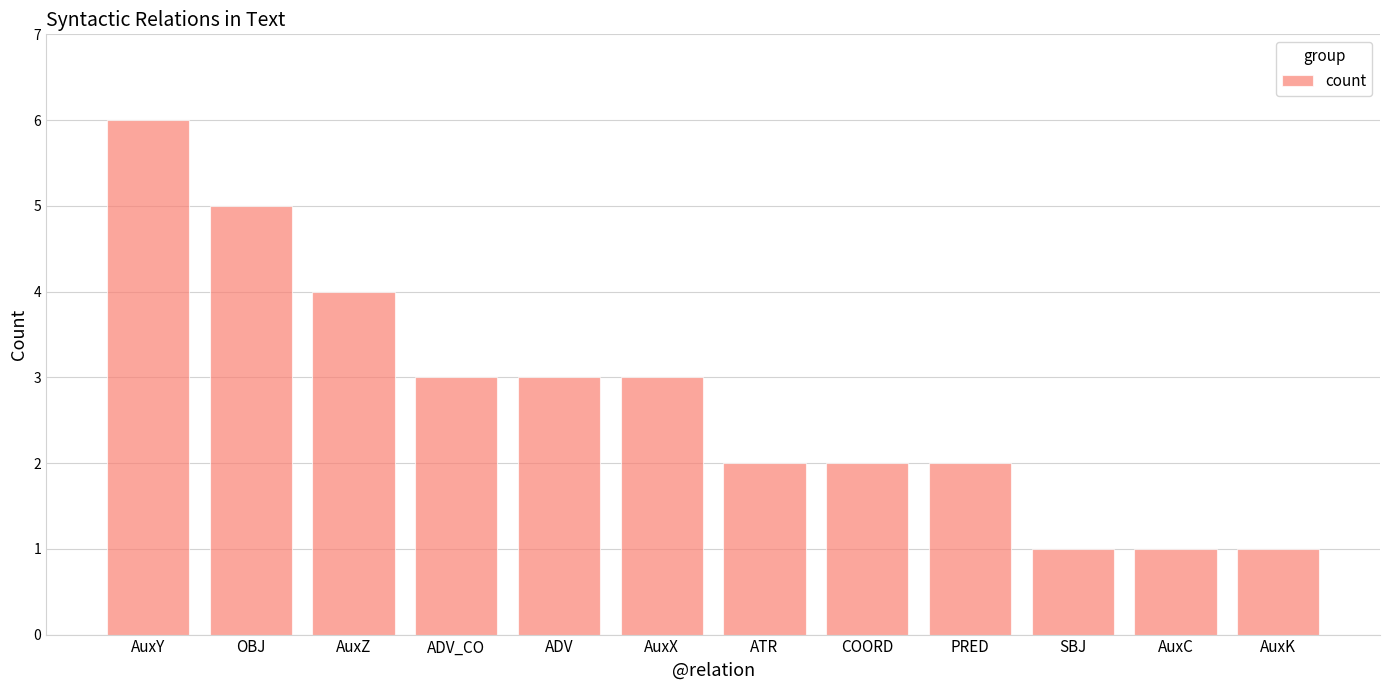

Between OBJ and AuxY, which is larger?

AuxY